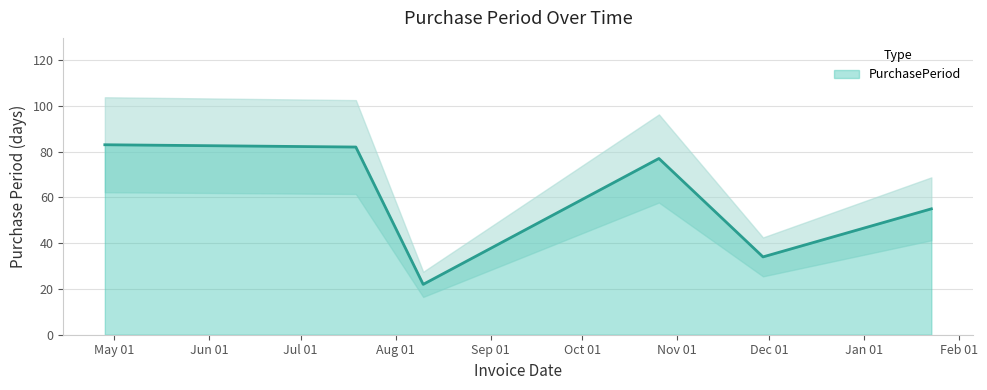

Reading left to right, what are all the values shown in this chart?

2016-04-28=83	2016-07-19=82	2016-08-10=22	2016-10-26=77	2016-11-29=34	2017-01-23=55